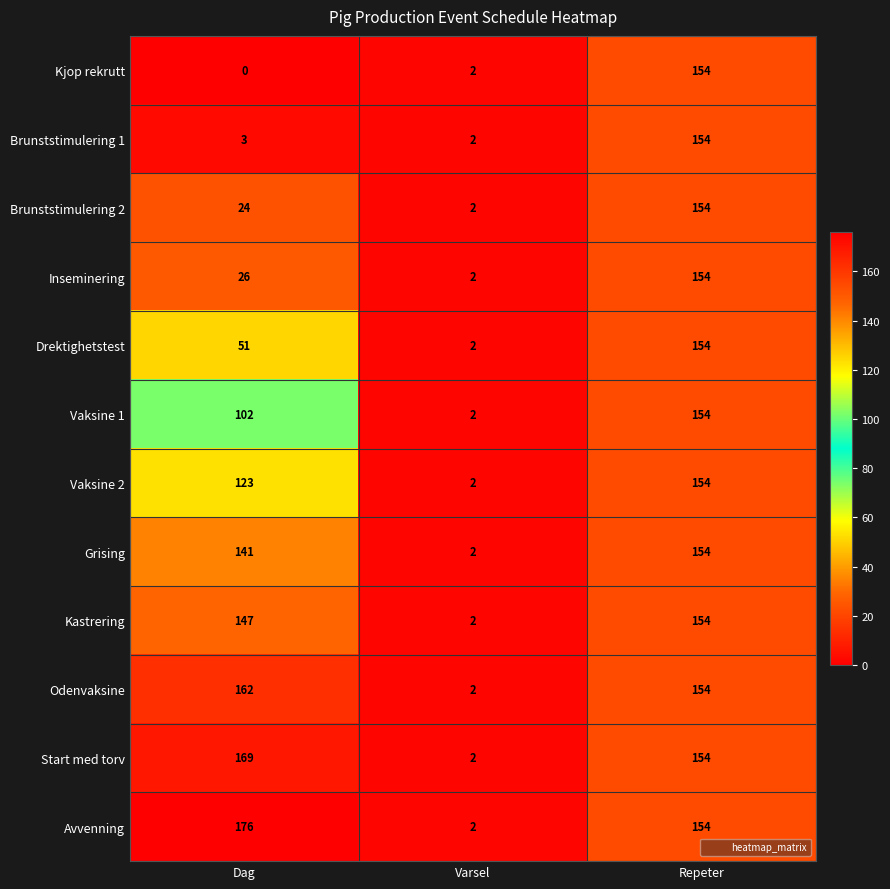

What is the maximum value shown in the chart?

176